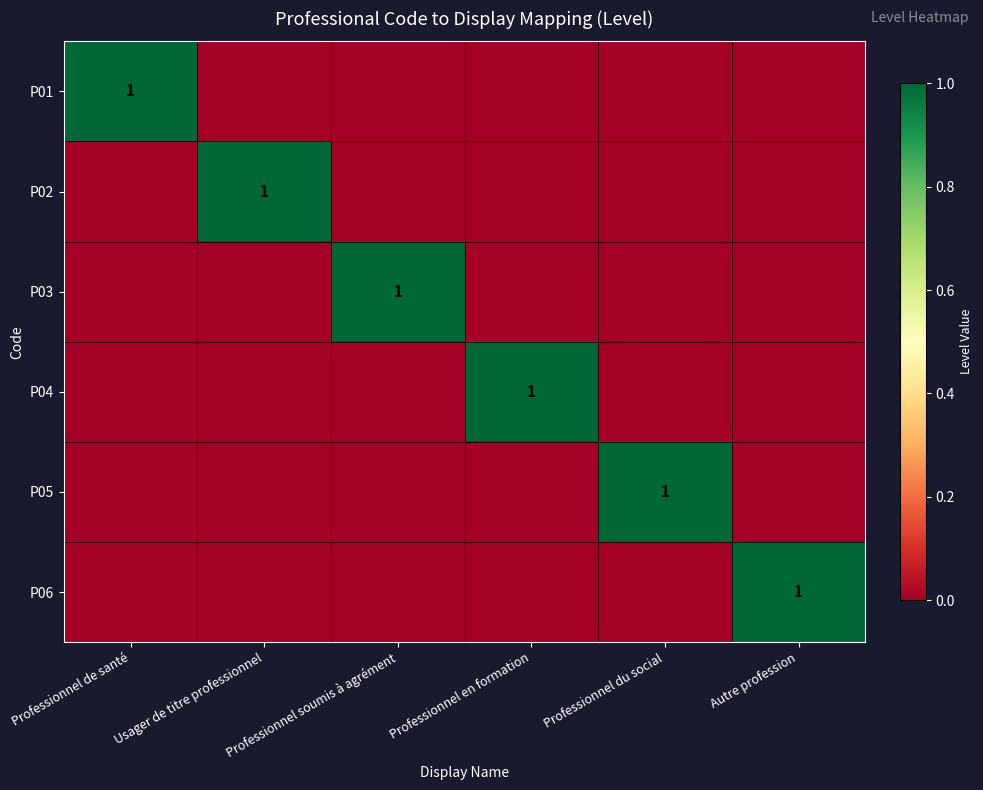

True or false: P02 has a value of 1 at Usager de titre professionnel.

True